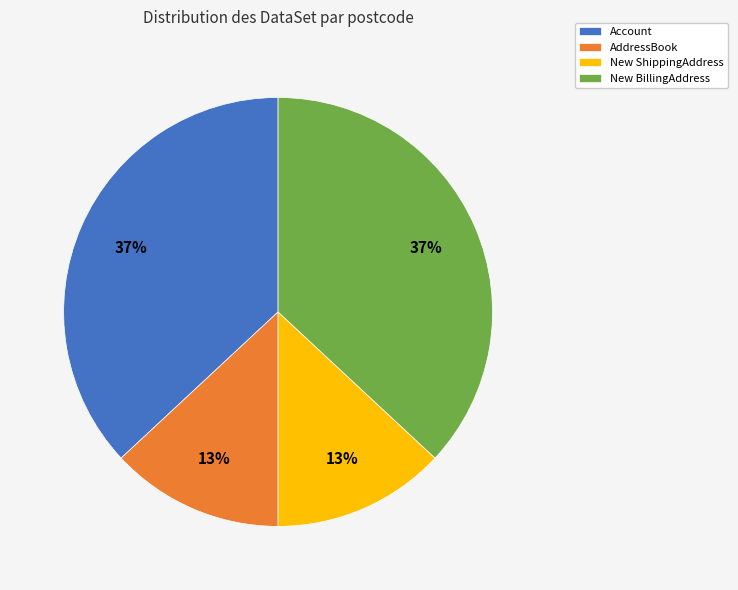

What percentage is the New BillingAddress slice, to the nearest percent?

37%